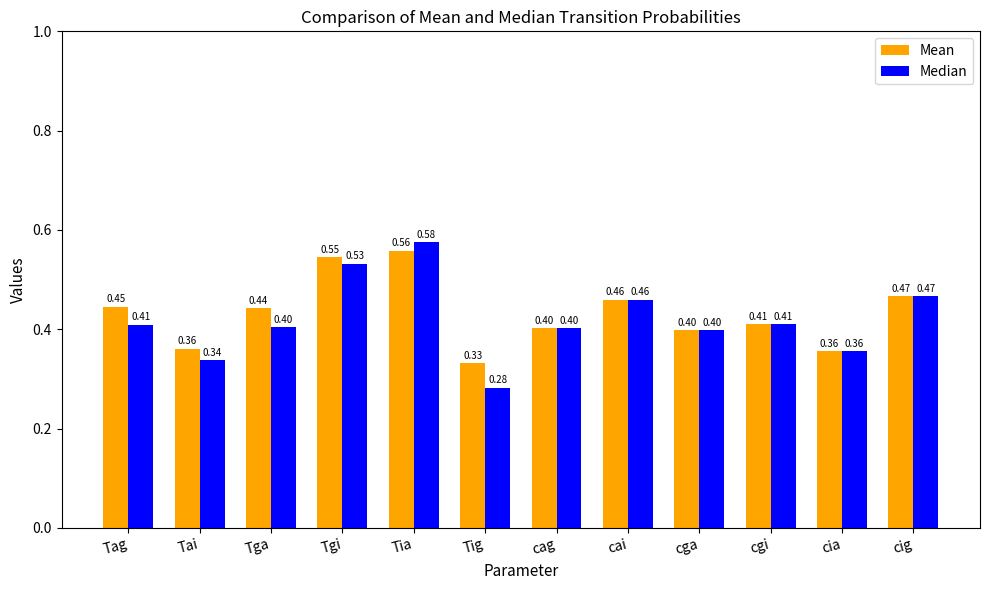

Is it true that Mean equals 0.7 at Tia?

False